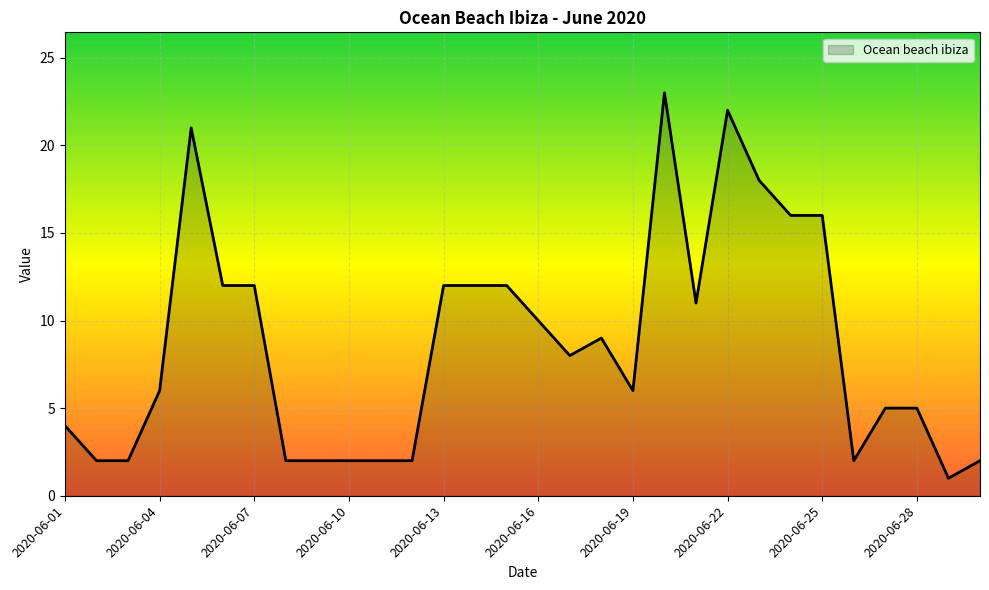

What is the maximum value shown in the chart?

23